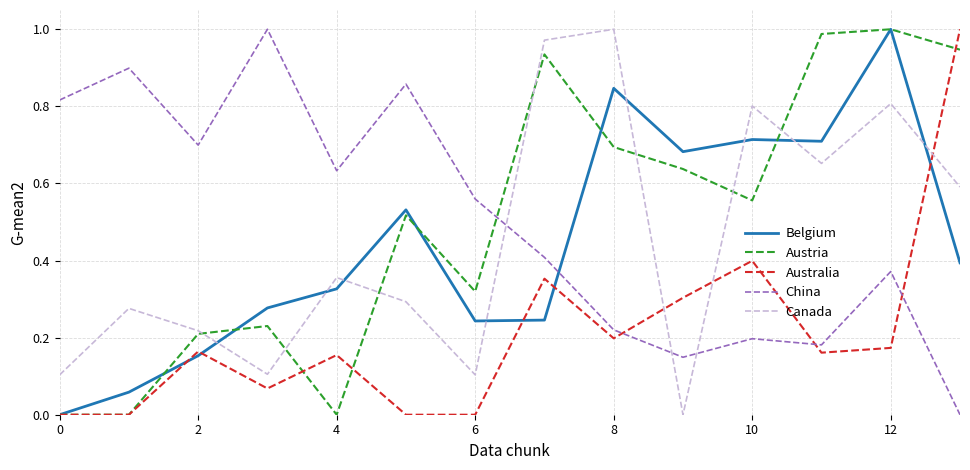

True or false: China and Austria cross at least once.

True